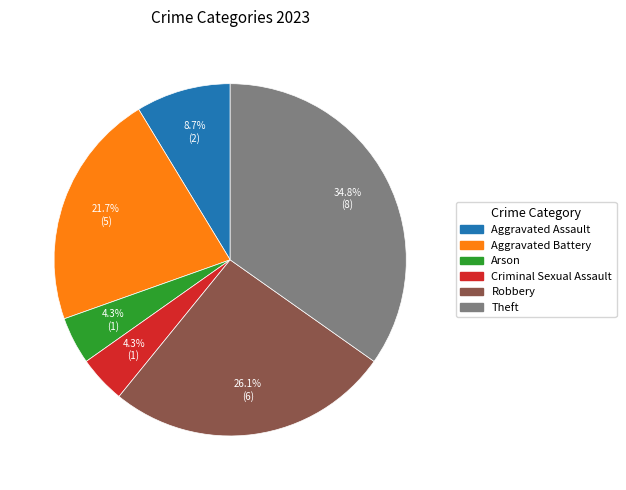

Is there any slice that represents more than half of the pie?

No